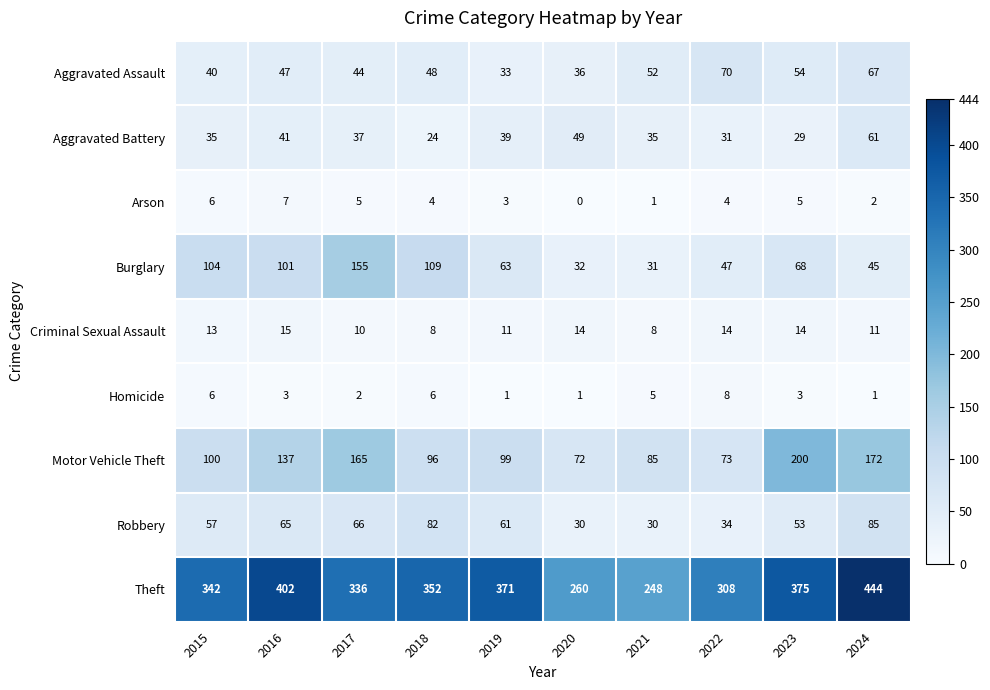

What is the sum of all Arson values?

37